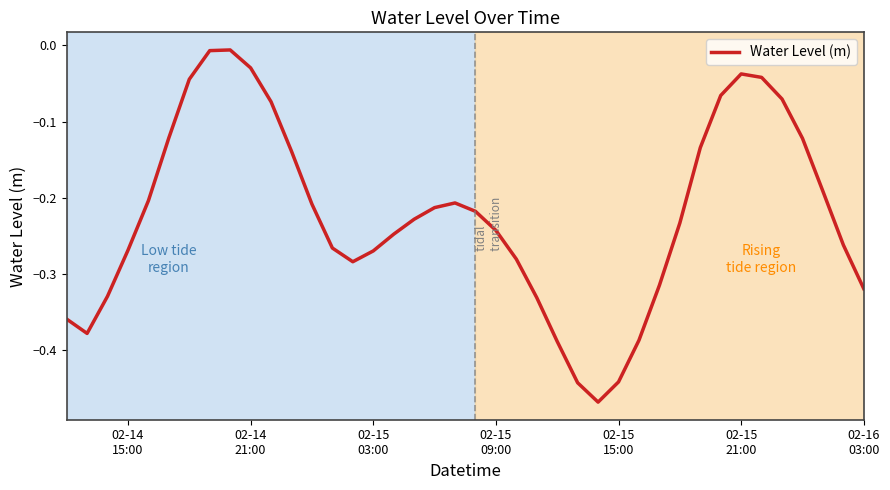

True or false: there are more than 0 points higher than both neighbors.

True